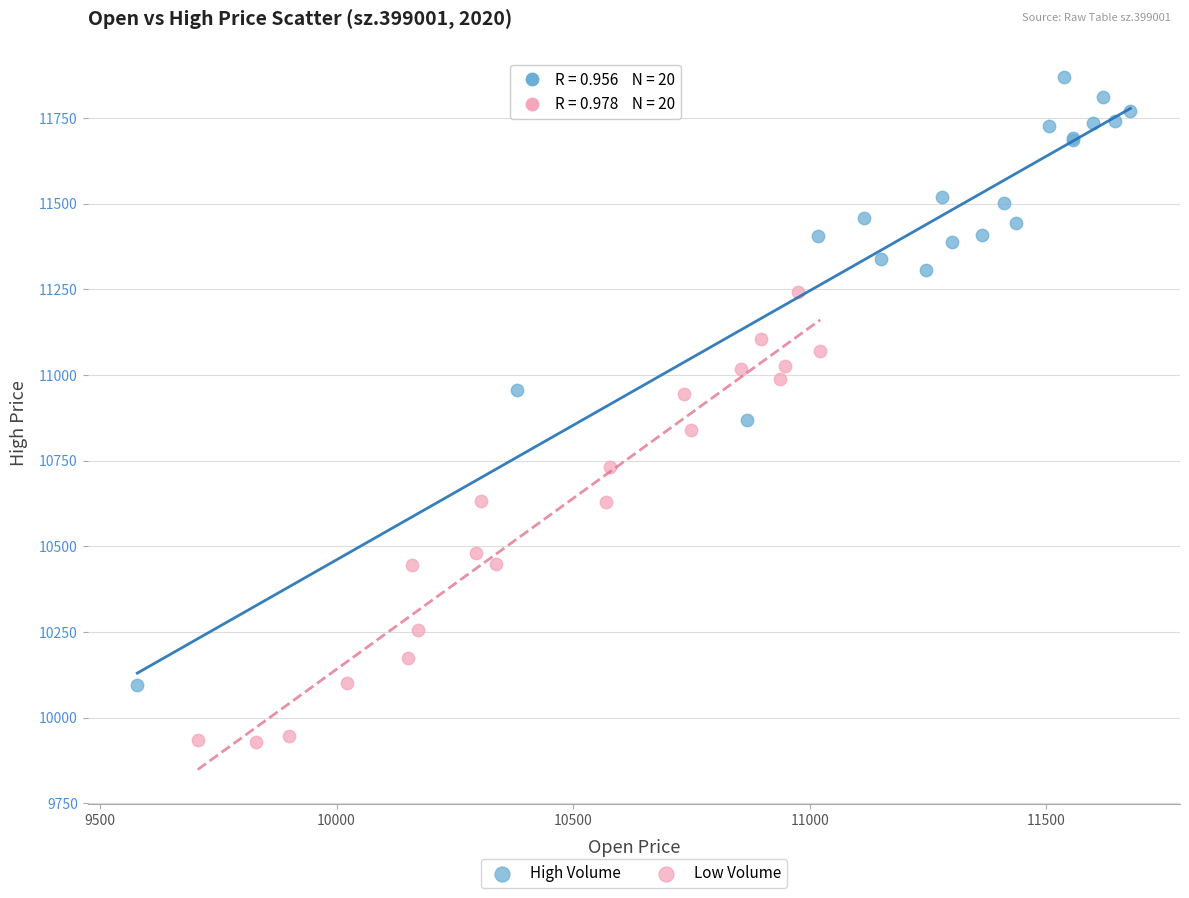

Which series reaches the maximum Y coordinate?

High Volume